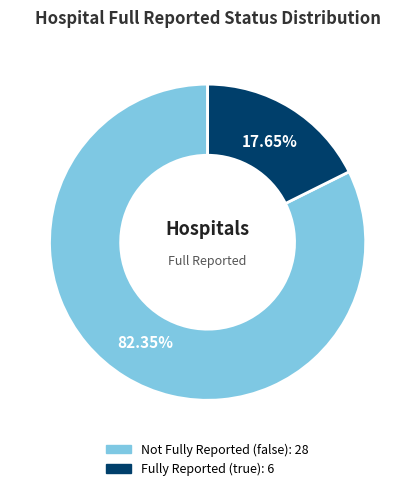

To the nearest percent, what is the difference between the largest and smallest slice percentages?

65%